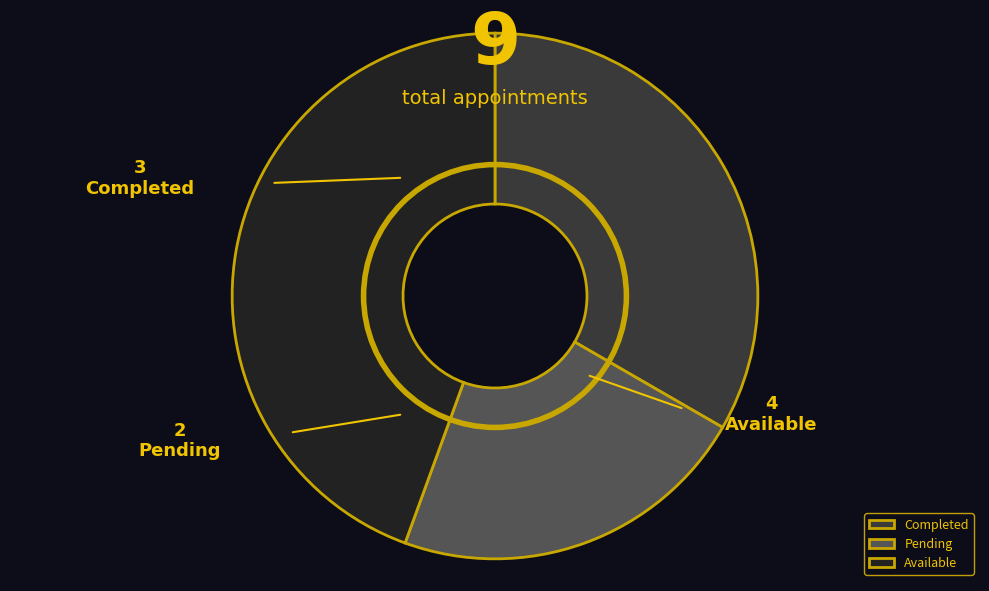

Is it true that Available is 44% of the pie?

True